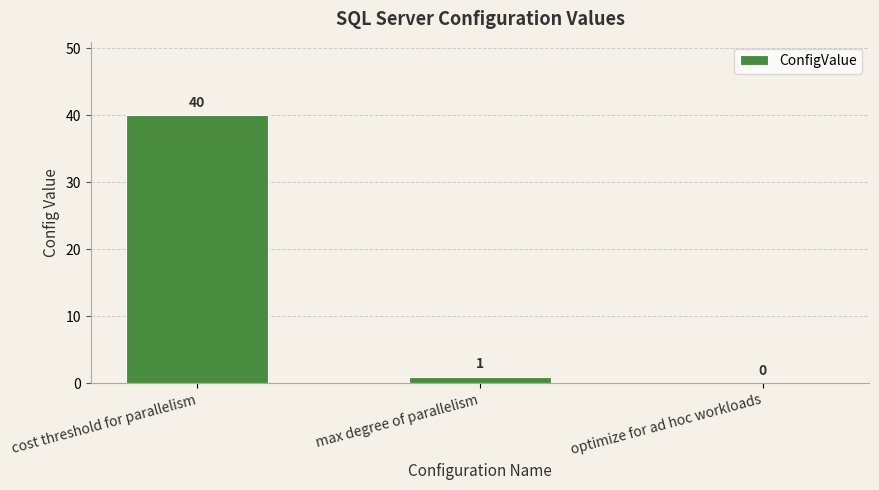

How many positive values are there?

2